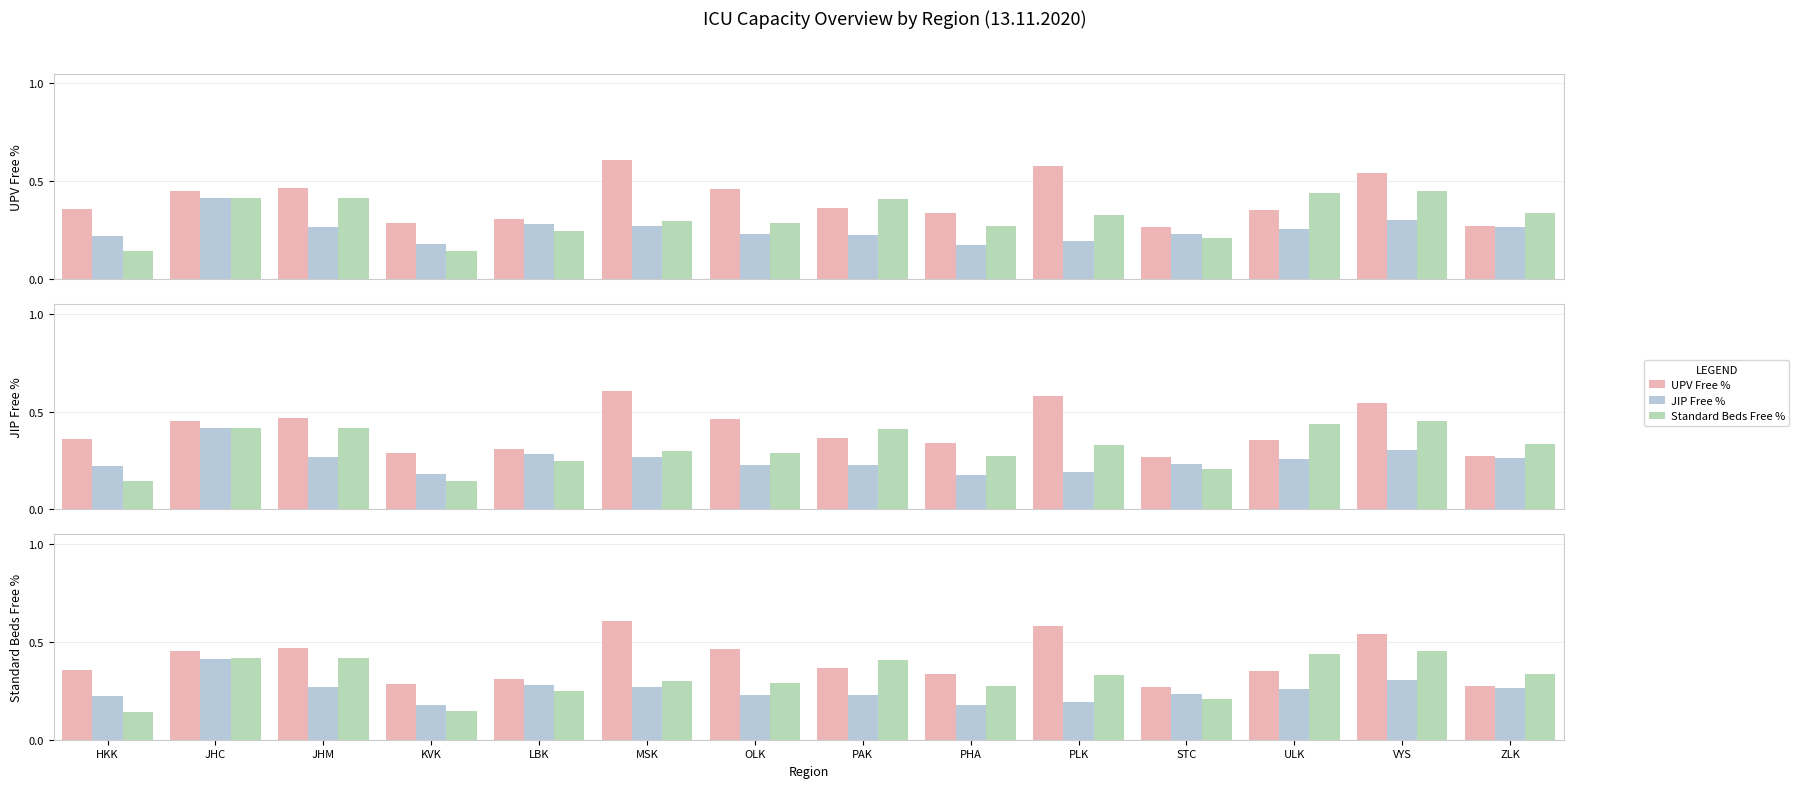

Is it true that JIP Free % equals 0.2 at HKK?

True